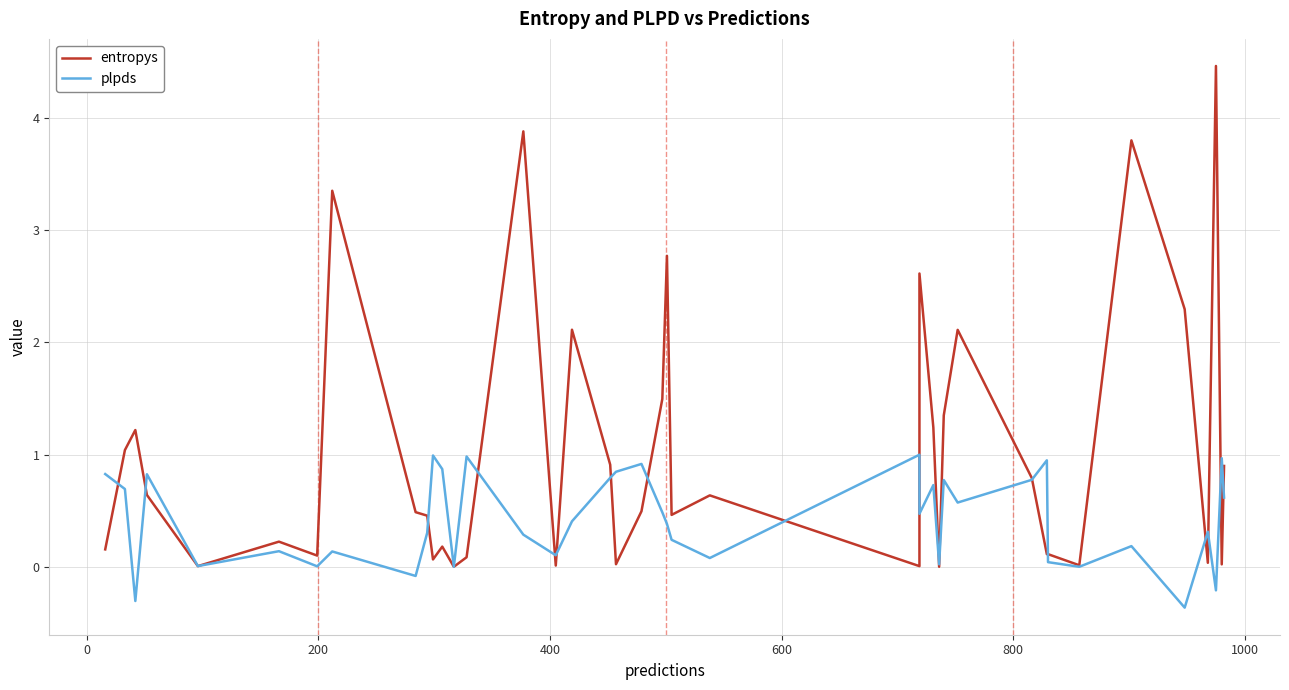

How many interior local peaks does the entropys series have?

13